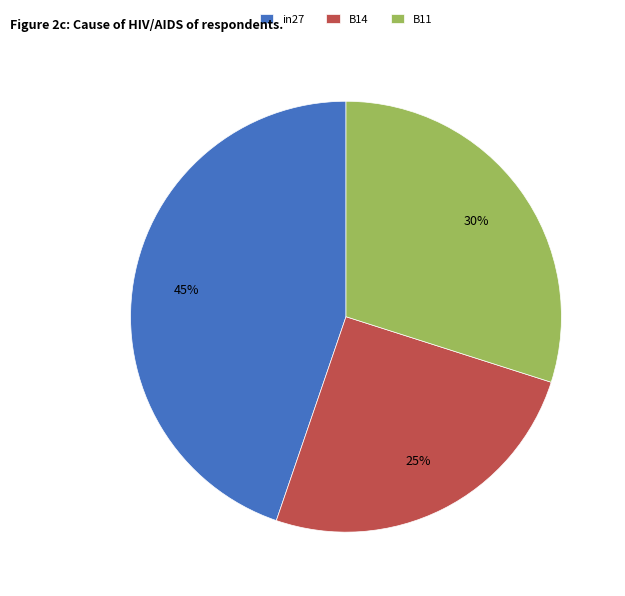

Rank the categories by value from highest to lowest.

in27, B11, B14